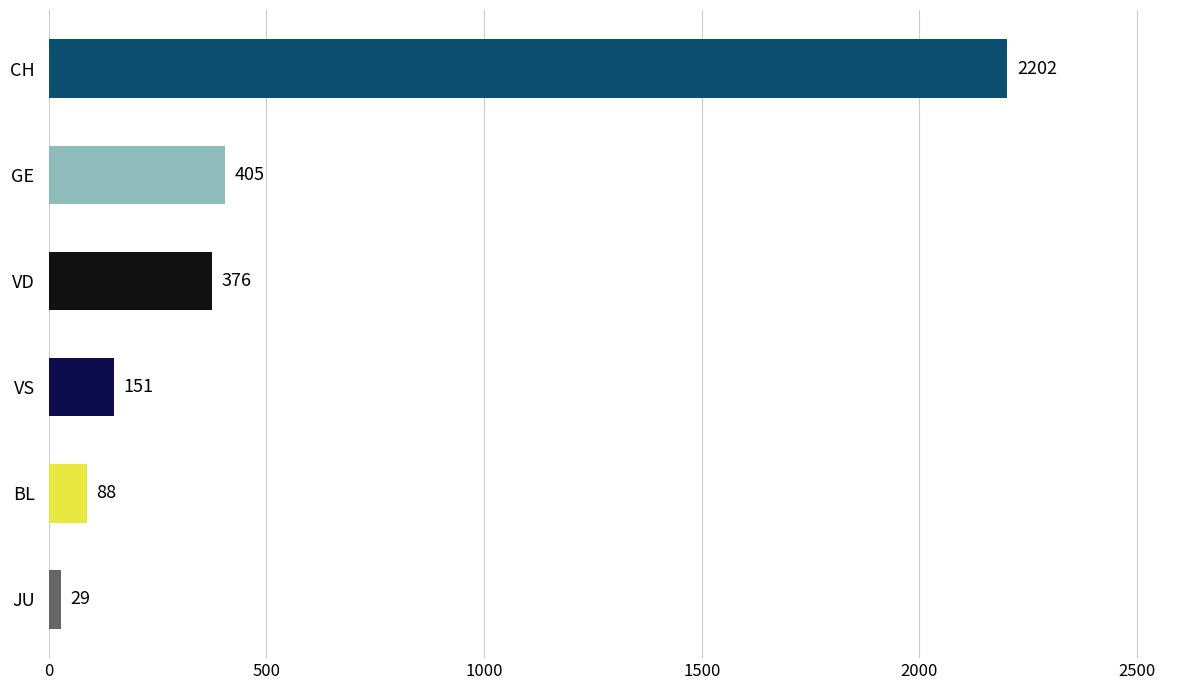

Reading bottom to top, what are all the values shown in this chart?

29	88	151	376	405	2202